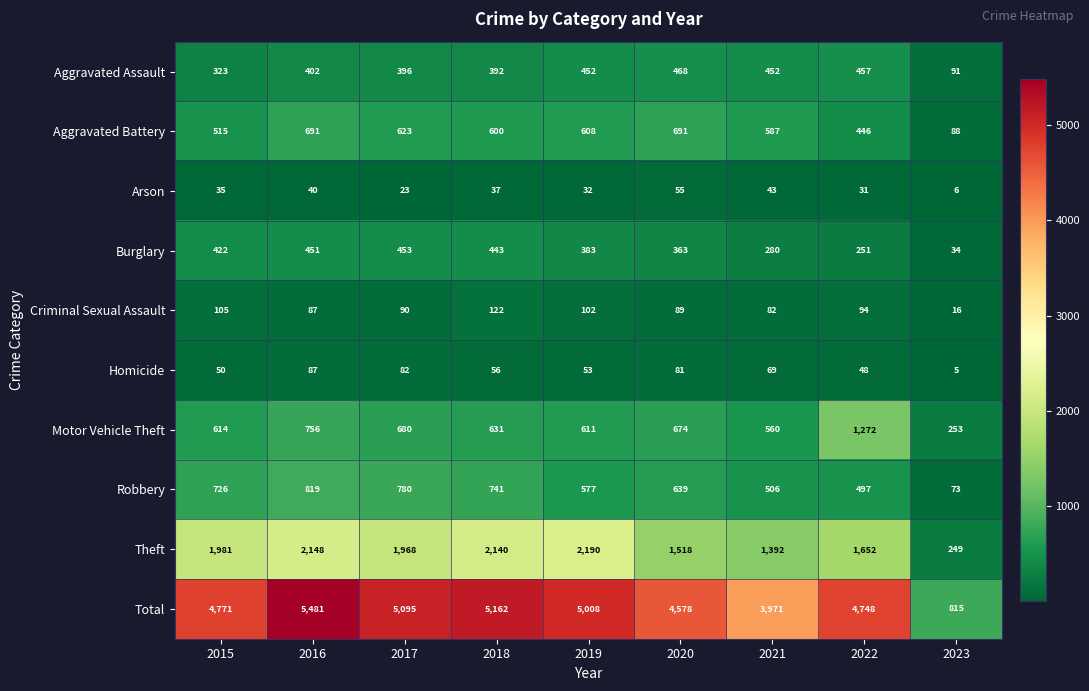

What is the highest value of the Aggravated Assault series?

468